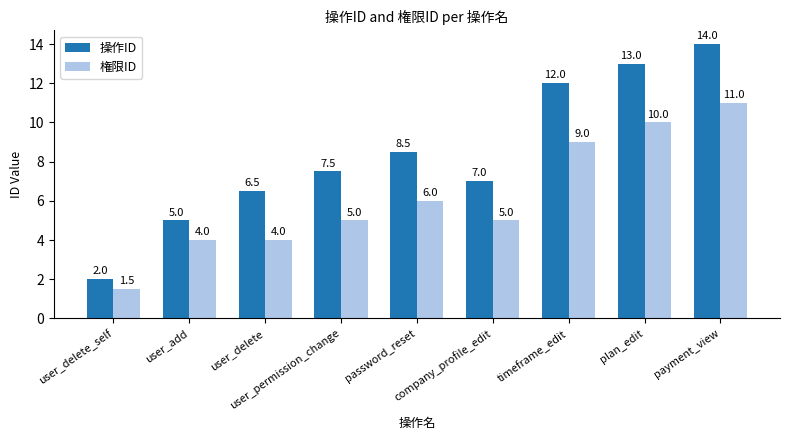

How many groups of bars are there?

9